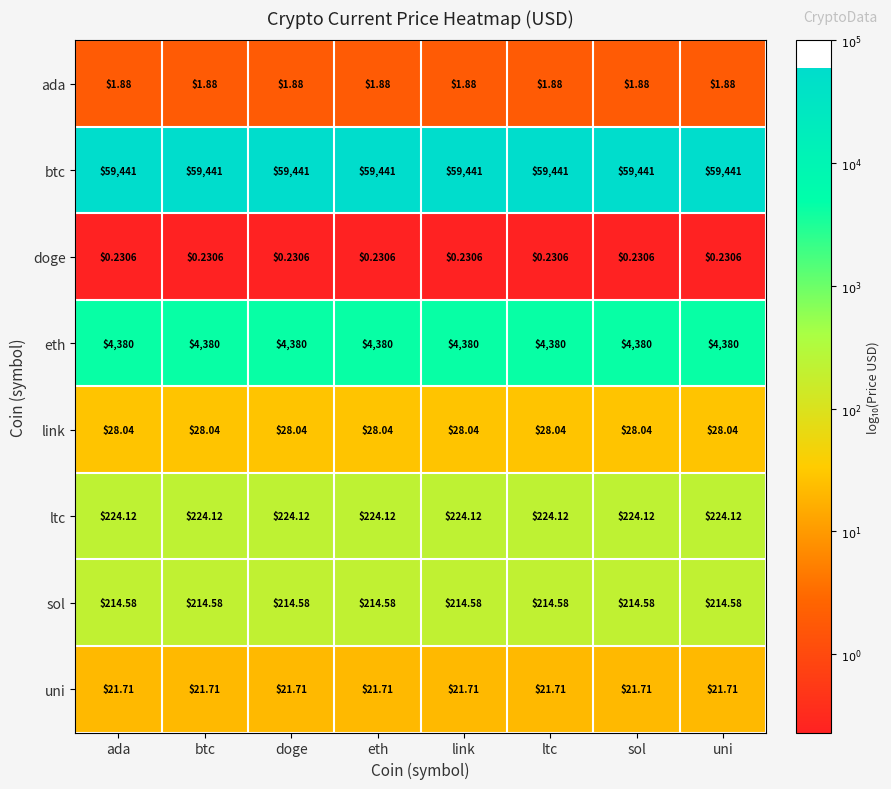

Rank the series at ada from highest to lowest value.

btc, eth, ltc, sol, link, uni, ada, doge